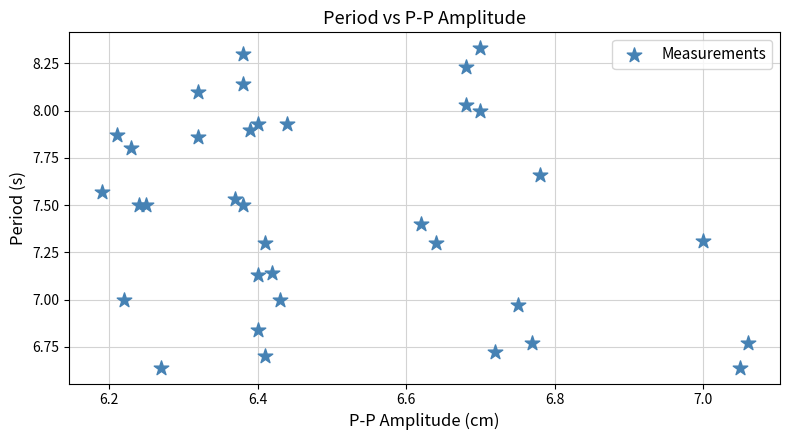

What is the range of Y values (max minus min)?

1.7